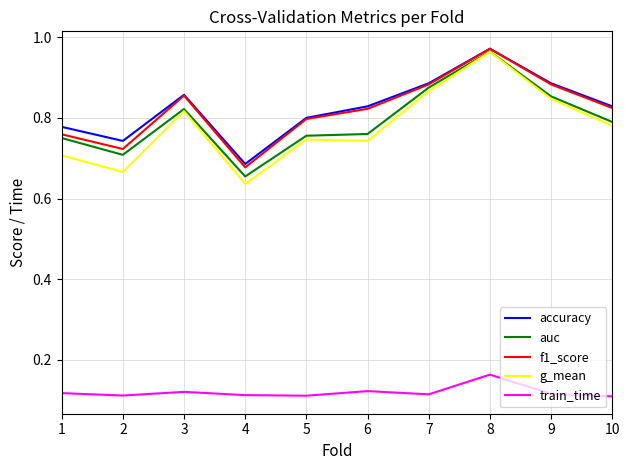

True or false: accuracy and g_mean cross at least once.

False